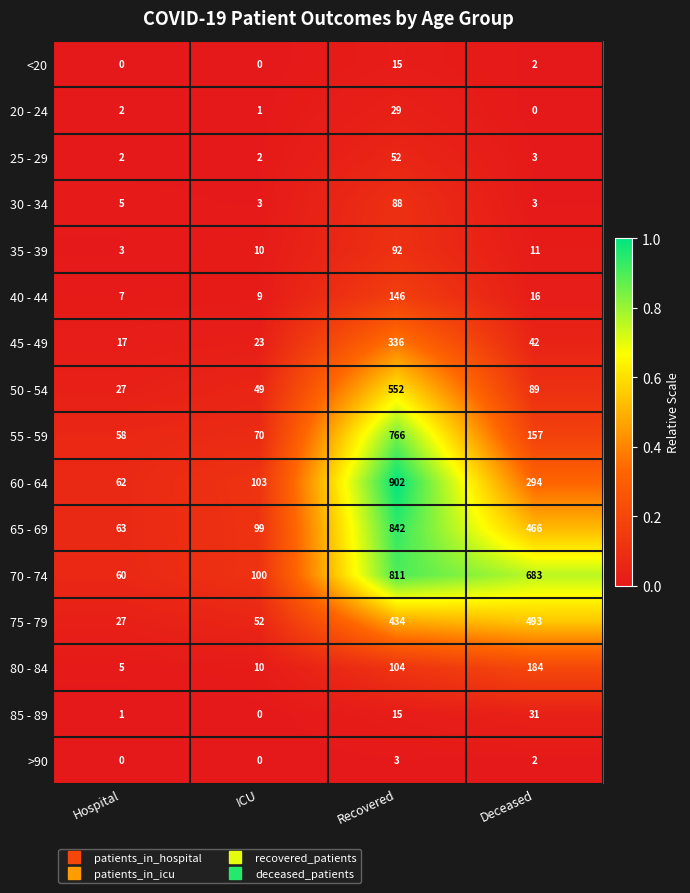

How many data points does each series have?

4